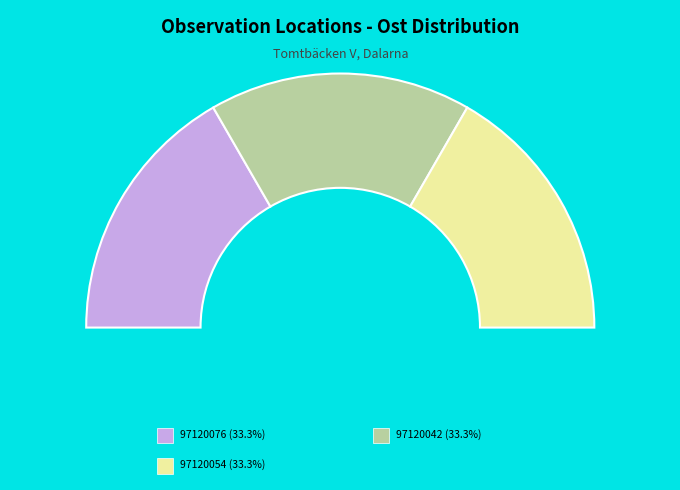

The 97120076 slice represents 33% of the pie. True or false?

True